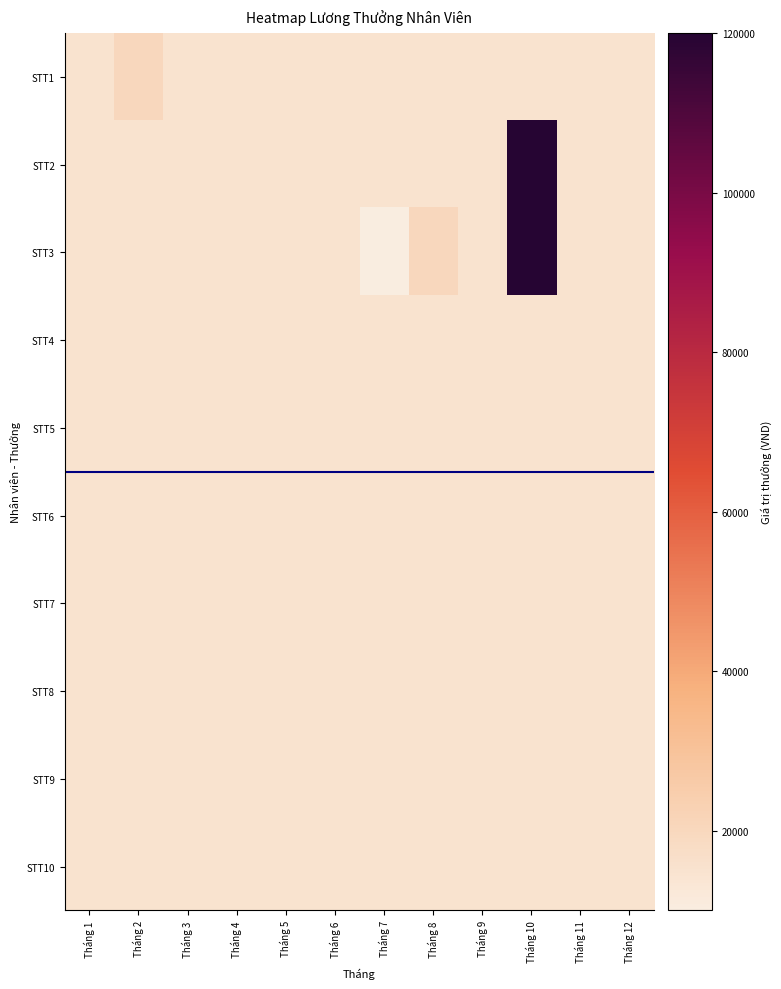

How many data points does each series have?

12